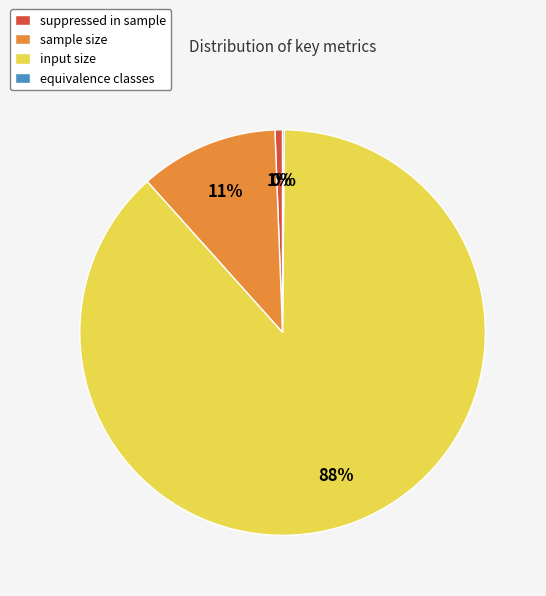

Do suppressed in sample and sample size together represent more than half of the pie?

No